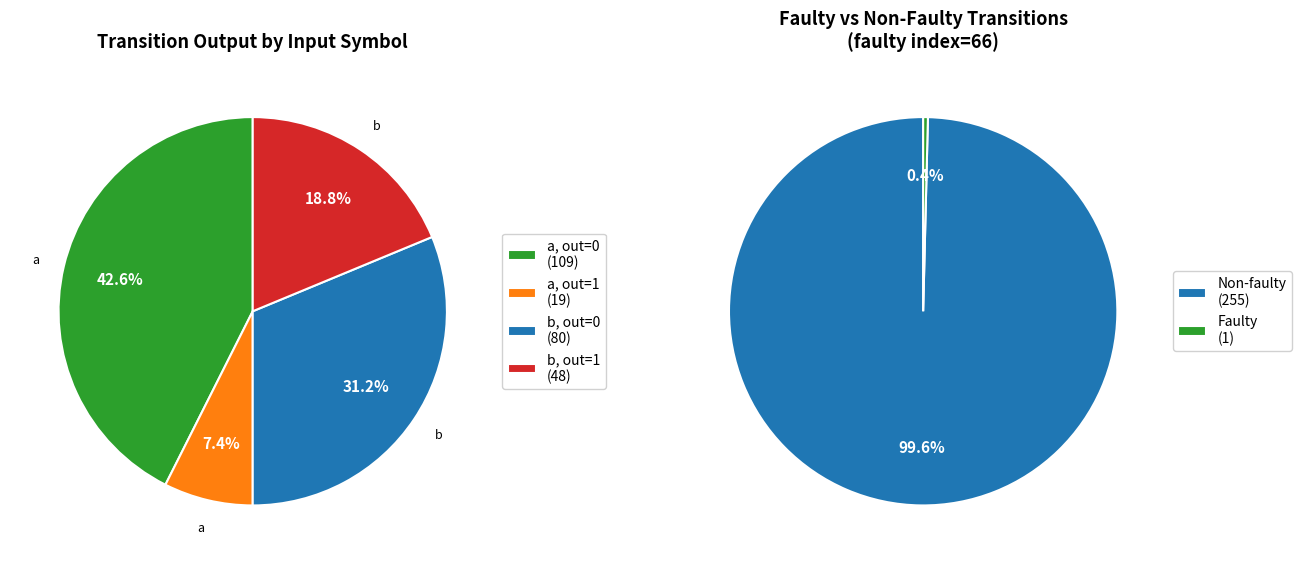

The output_symbol=0 (b) slice represents 64% of the pie. True or false?

False